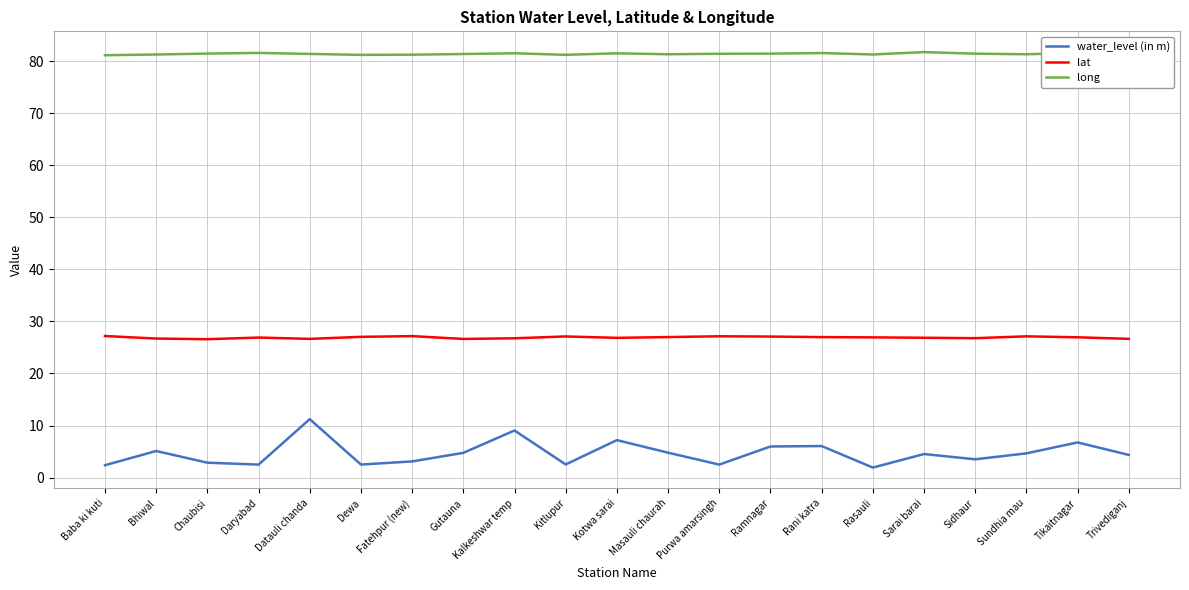

Between Chaubisi and Sarai barai, which series saw the biggest shift?

water_level (in m)